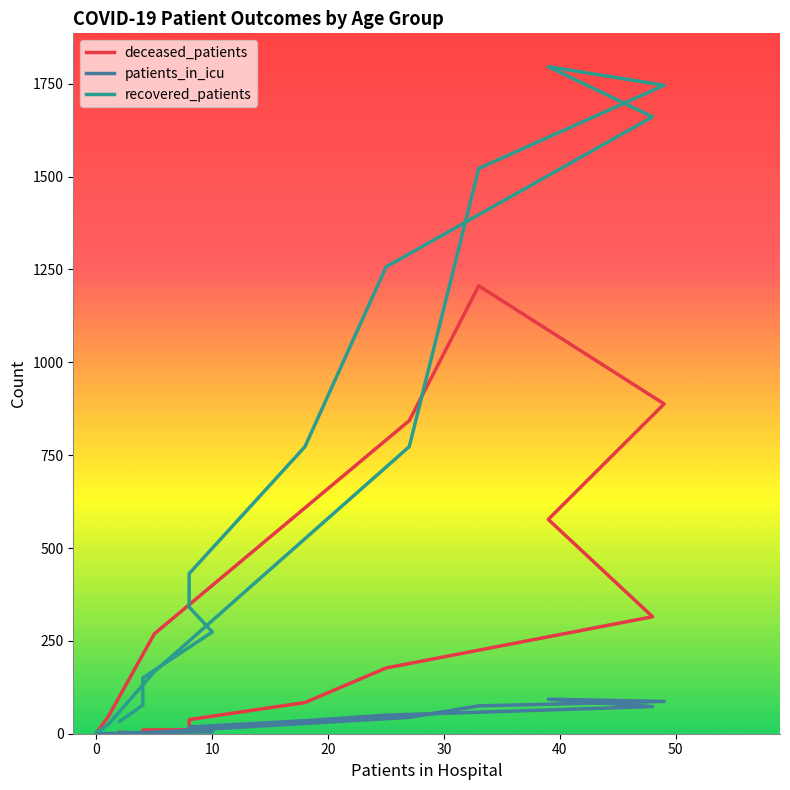

At how many categories does at least one series exceed 1003?

5